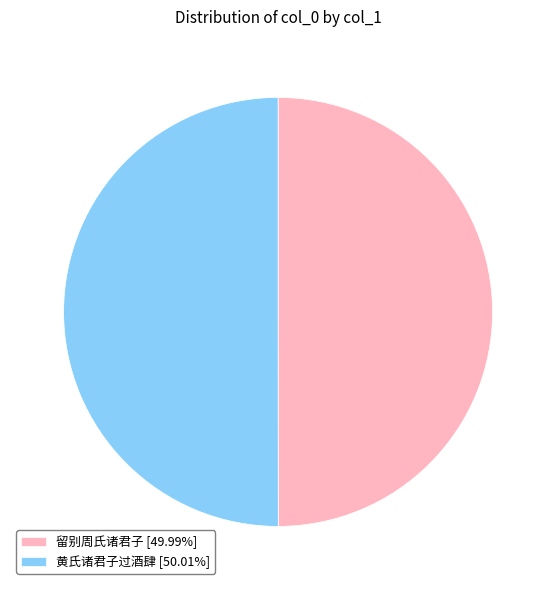

Is the sum of 黄氏诸君子过酒肆 [50.01%] and 留别周氏诸君子 [49.99%] greater than half?

Yes